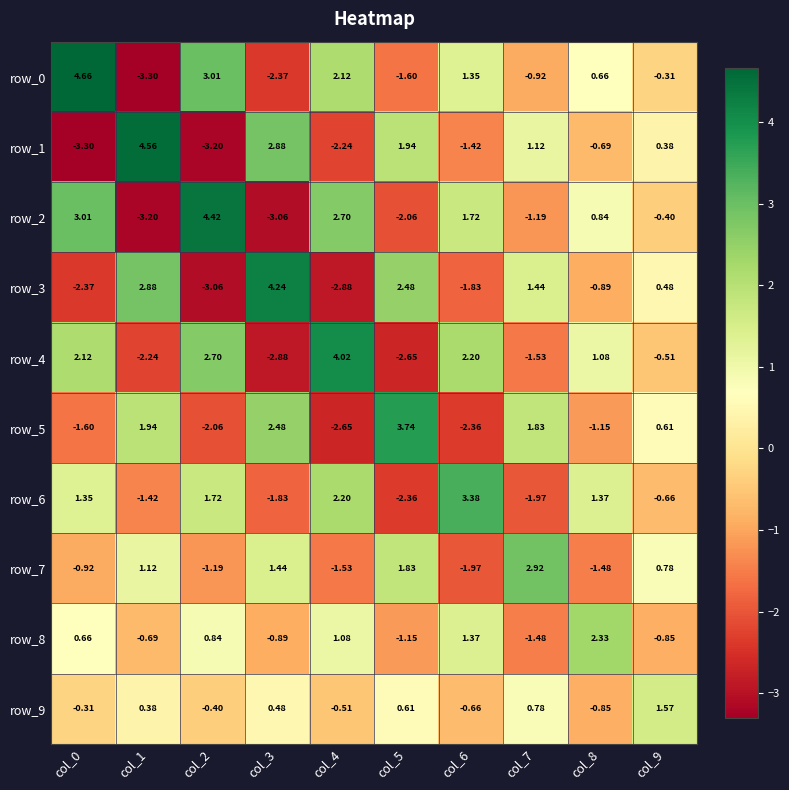

How many negative values does the row_2 series have?

5